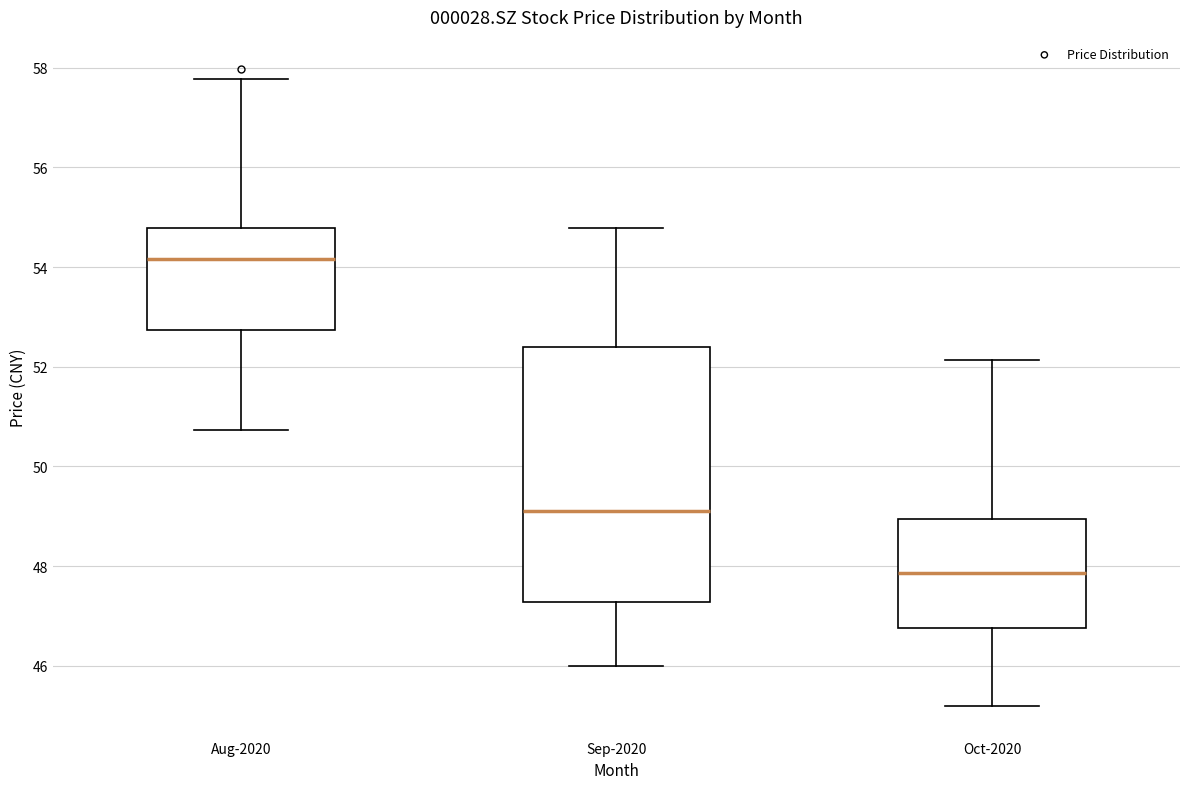

Reading left to right, transcribe this box plot: for each box, give where its median line is, the range the box spans, and where its two whiskers end, as read against the y-axis. The values are not printed on the chart, so give them approximately, as read against the axis.

Aug-2020: median 54.2, box 52.8 to 54.8, whiskers 50.8 to 57.8
Sep-2020: median 49.2, box 47.2 to 52.4, whiskers 46.0 to 54.8
Oct-2020: median 47.8, box 46.8 to 49.0, whiskers 45.2 to 52.2